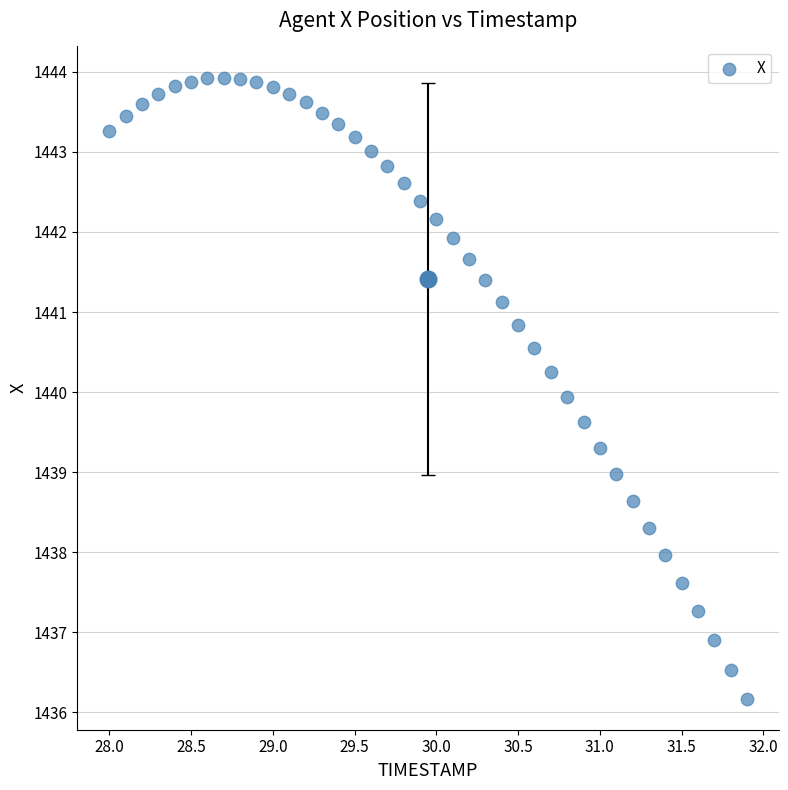

What is the range of X values (max minus min)?

3.9